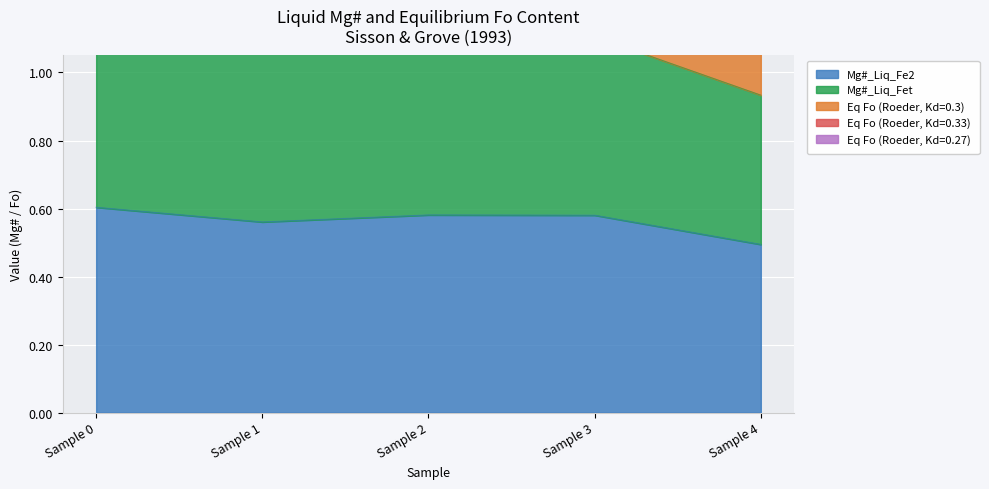

What is the sum of all Eq Fo (Roeder, Kd=0.33) values?

13.4